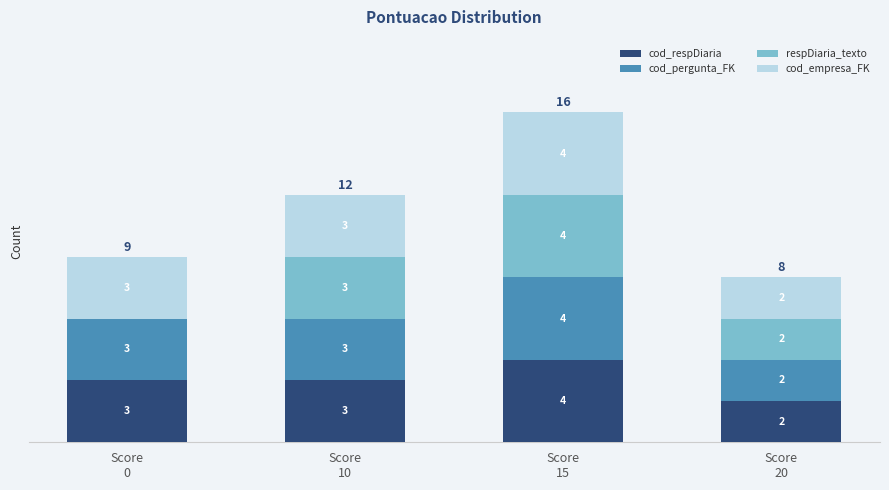

What are all the series names shown in the legend?

cod_respDiaria, cod_pergunta_FK, respDiaria_texto, cod_empresa_FK